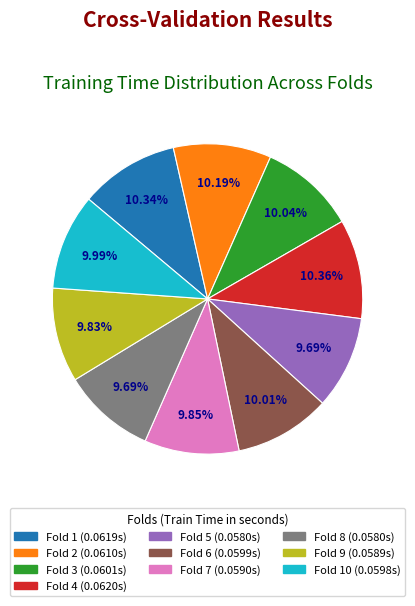

Is there a majority slice in this chart?

No